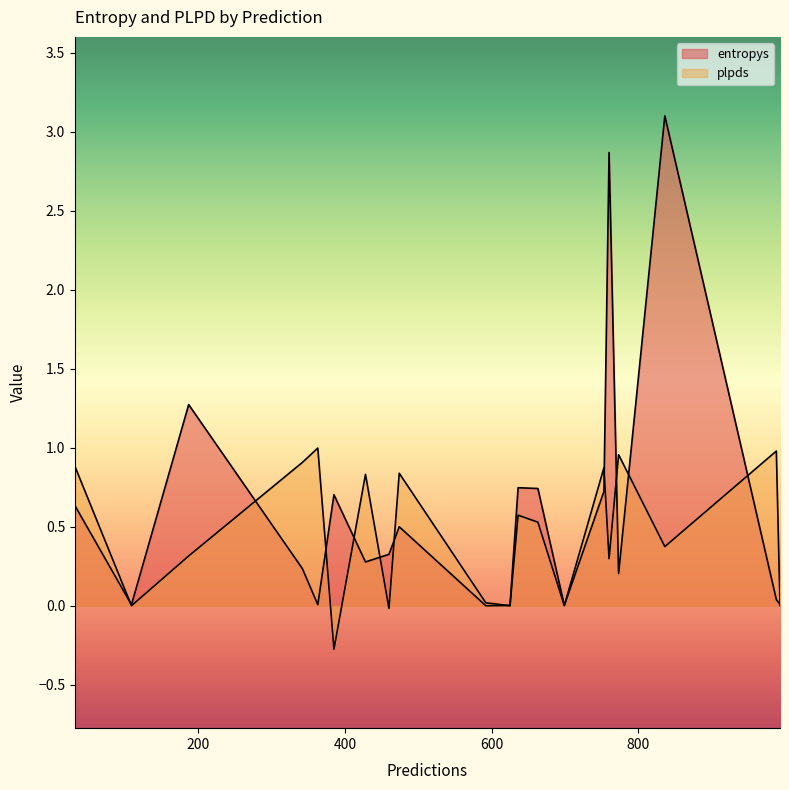

How many interior local valleys does the entropys series have?

6